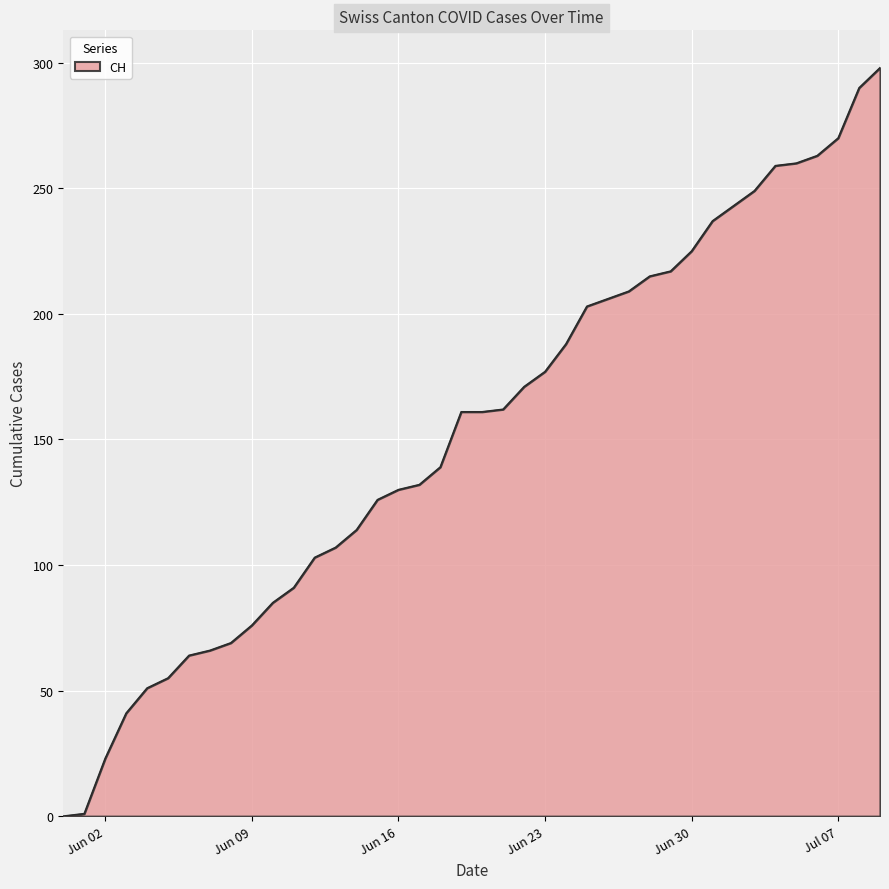

What is the difference between the maximum and minimum values?

298